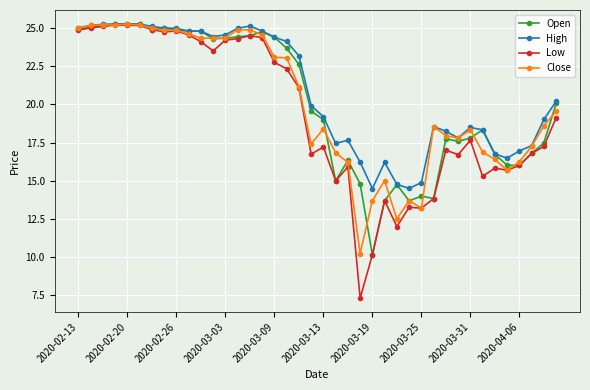

Which series has the widest spread of values?

Low